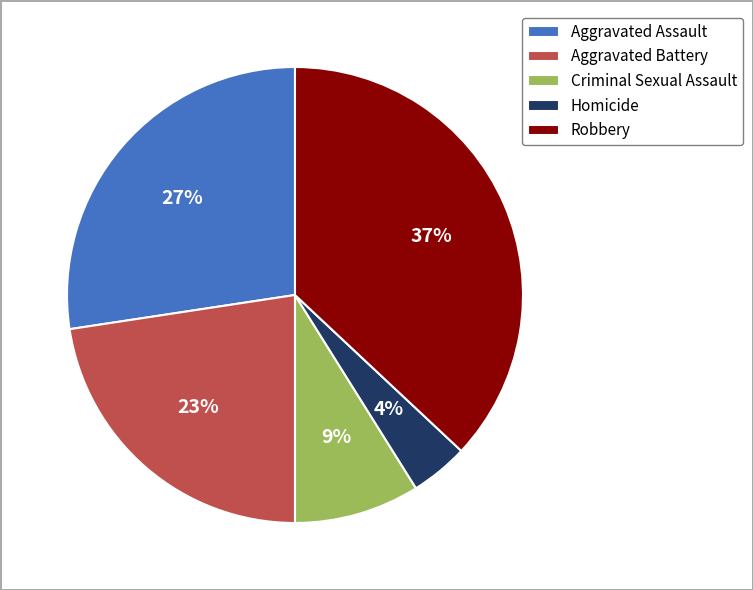

Count the number of slices in the pie.

5